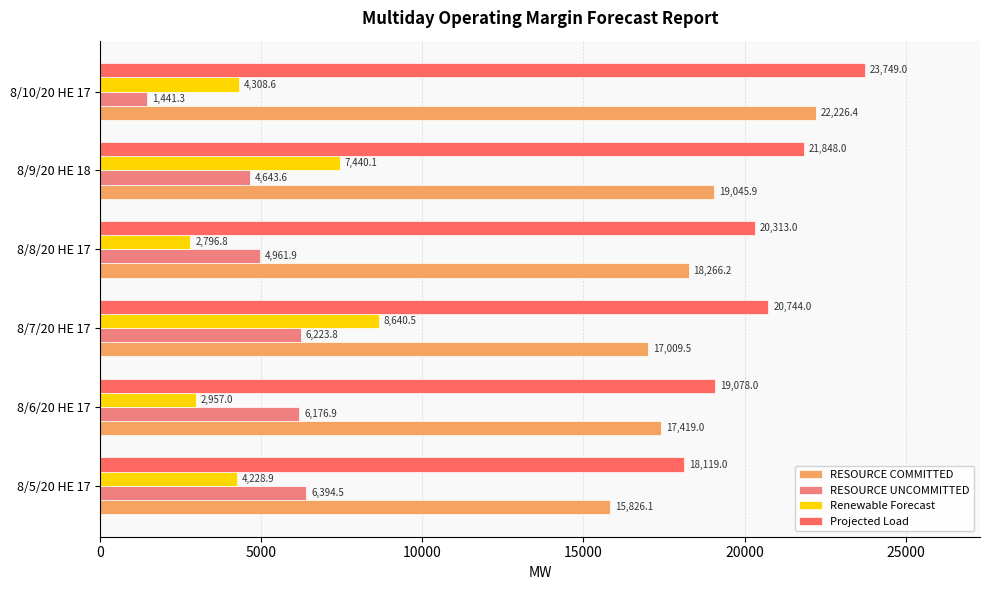

Which series has the largest total across all categories?

Projected Load